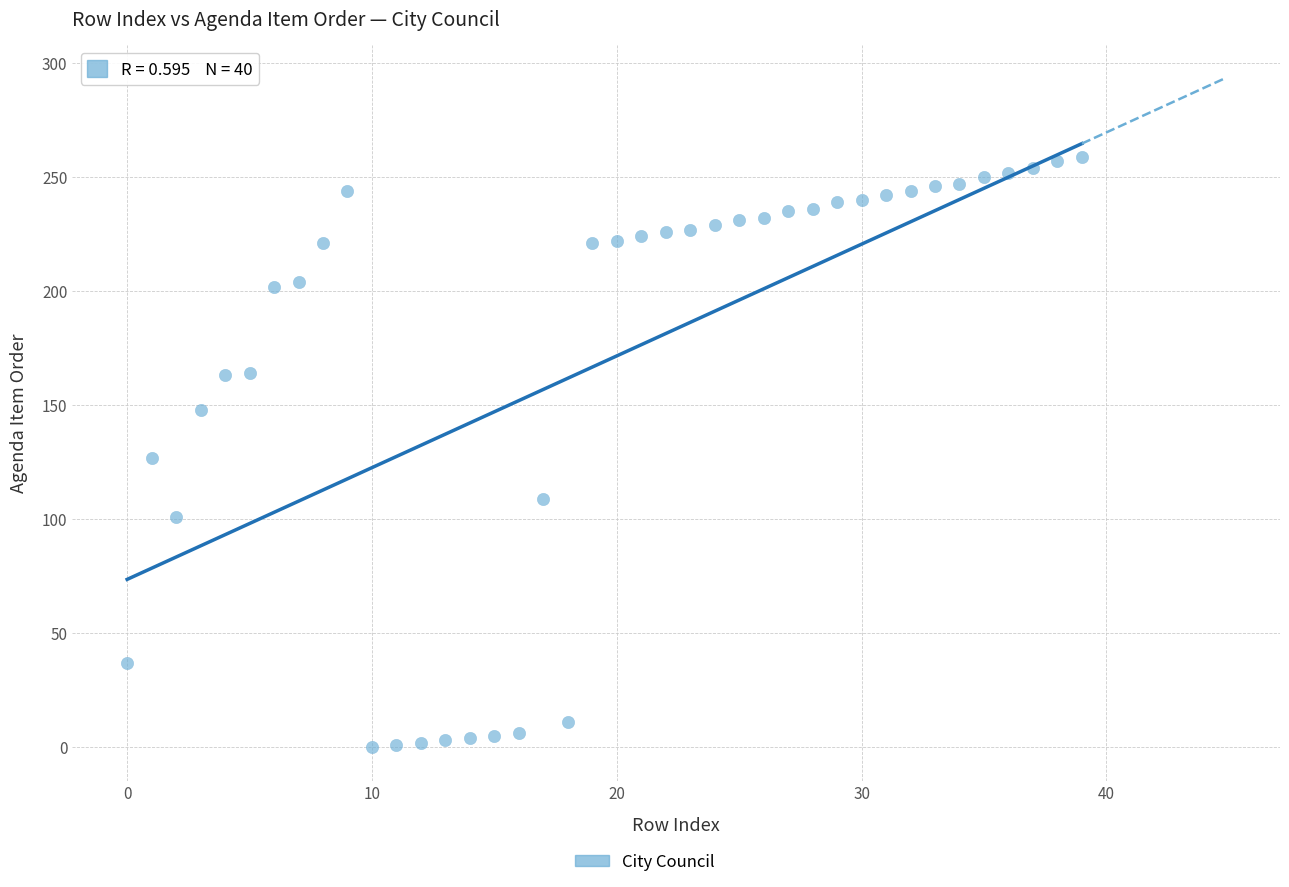

What is the range of Y values (max minus min)?

259